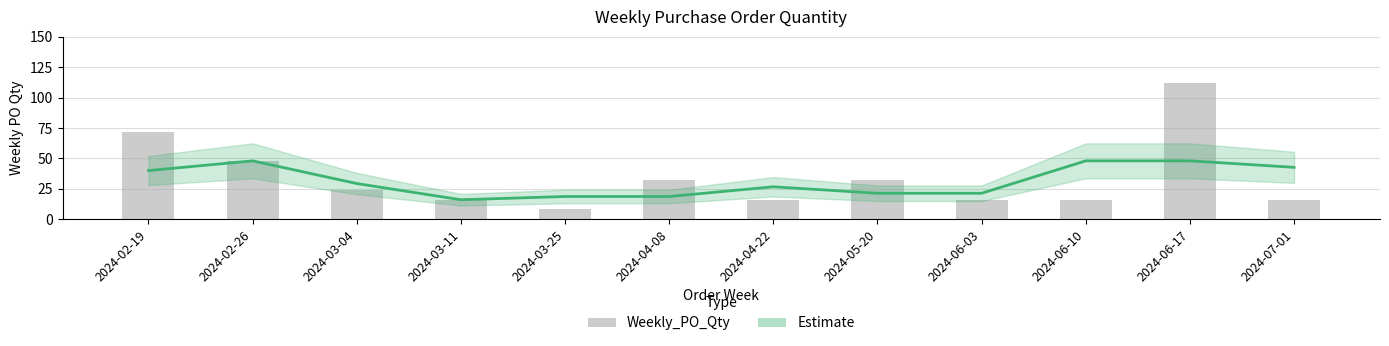

Is it true that Estimate equals 32.9 at 2024-03-25?

False